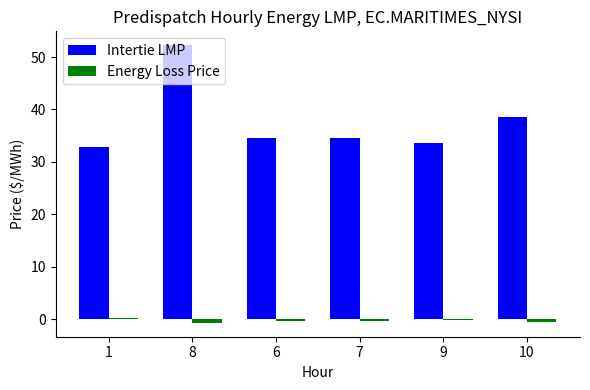

Which series has the largest range (max minus min)?

Intertie LMP